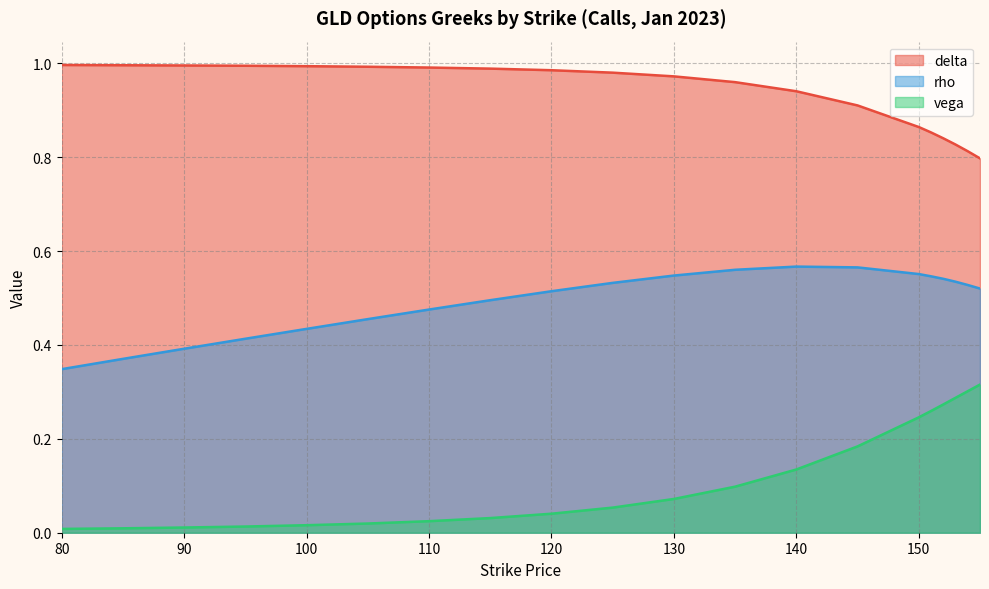

Is the value of vega at 105 greater than the value of rho at 110?

No